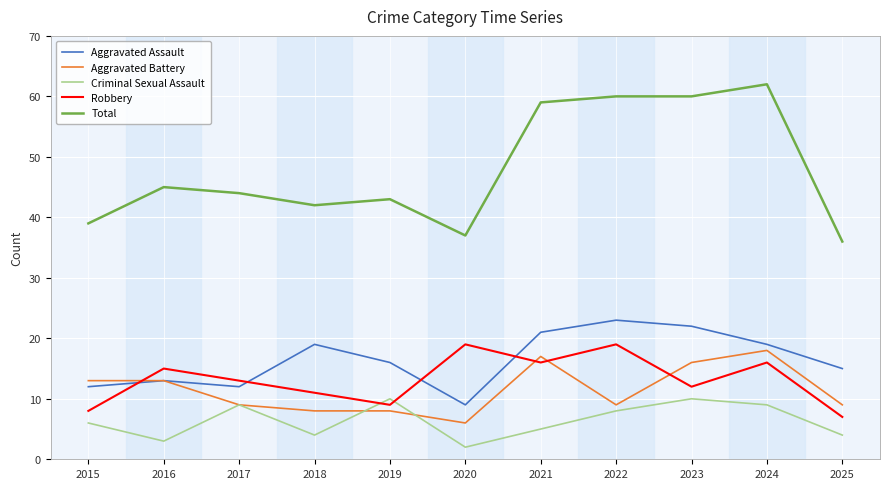

Where do Robbery and Aggravated Assault first cross each other?

2015 and 2016